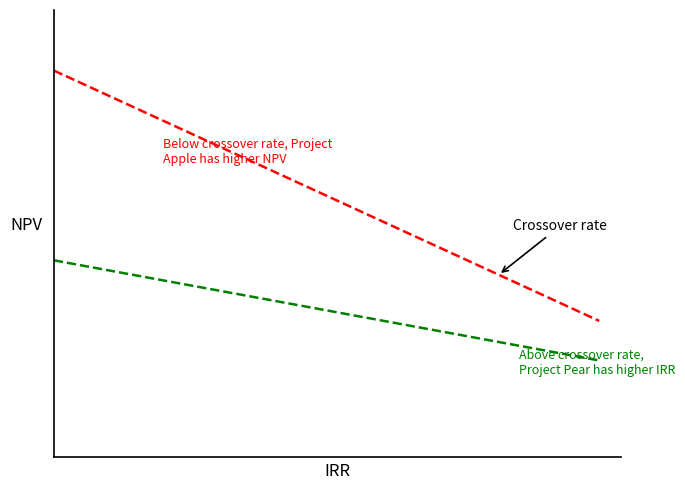

Does the chart have visible grid lines?

No